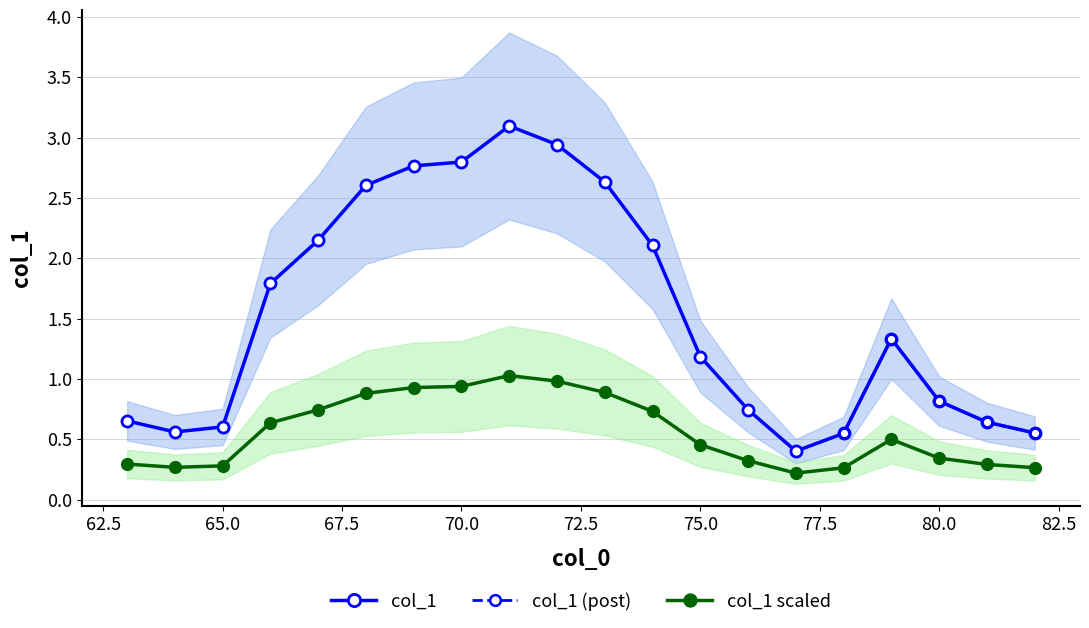

Which category has the highest value across all series?

71